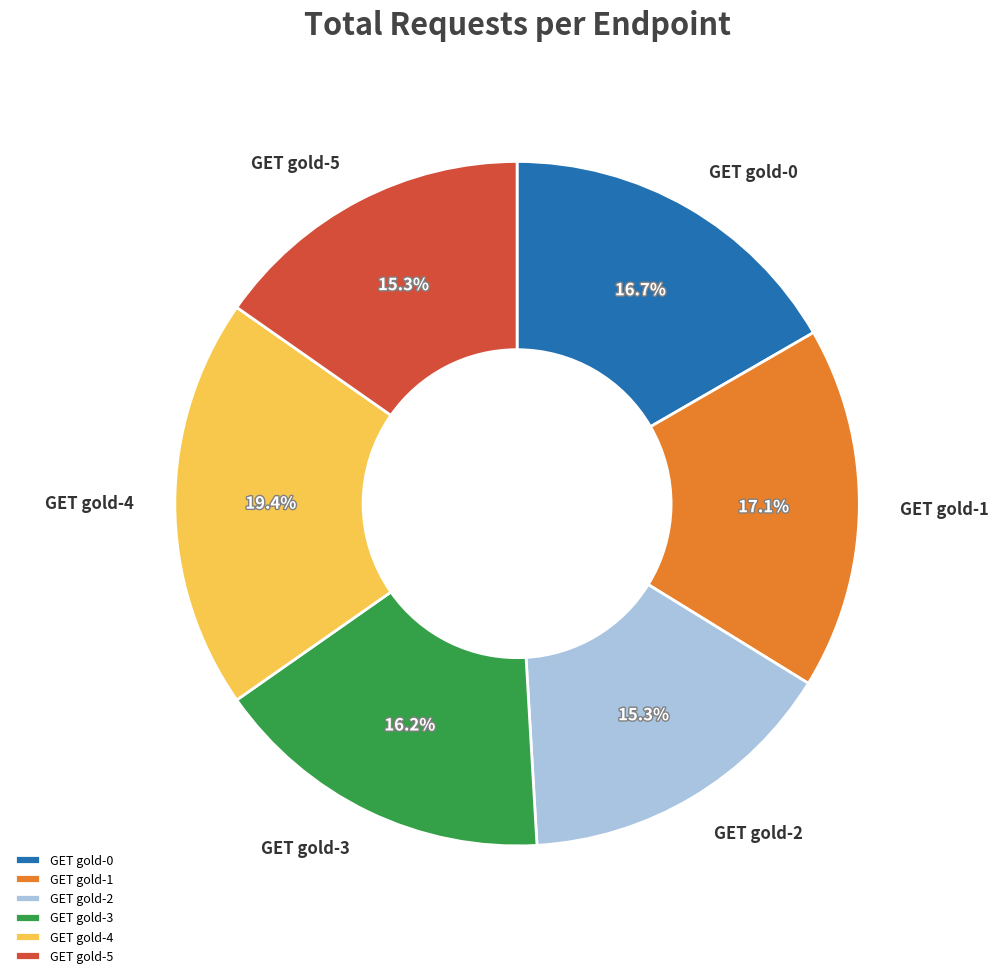

Is GET gold-2 the majority of the pie?

No